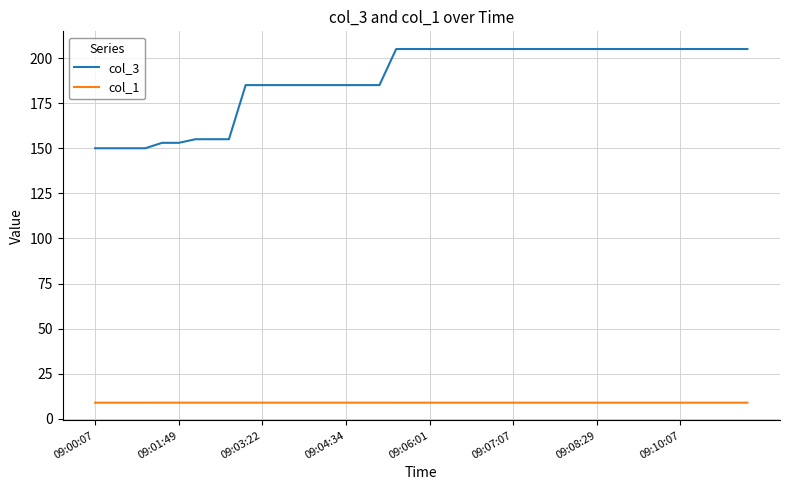

Is this an area chart (filled region under the line)?

No